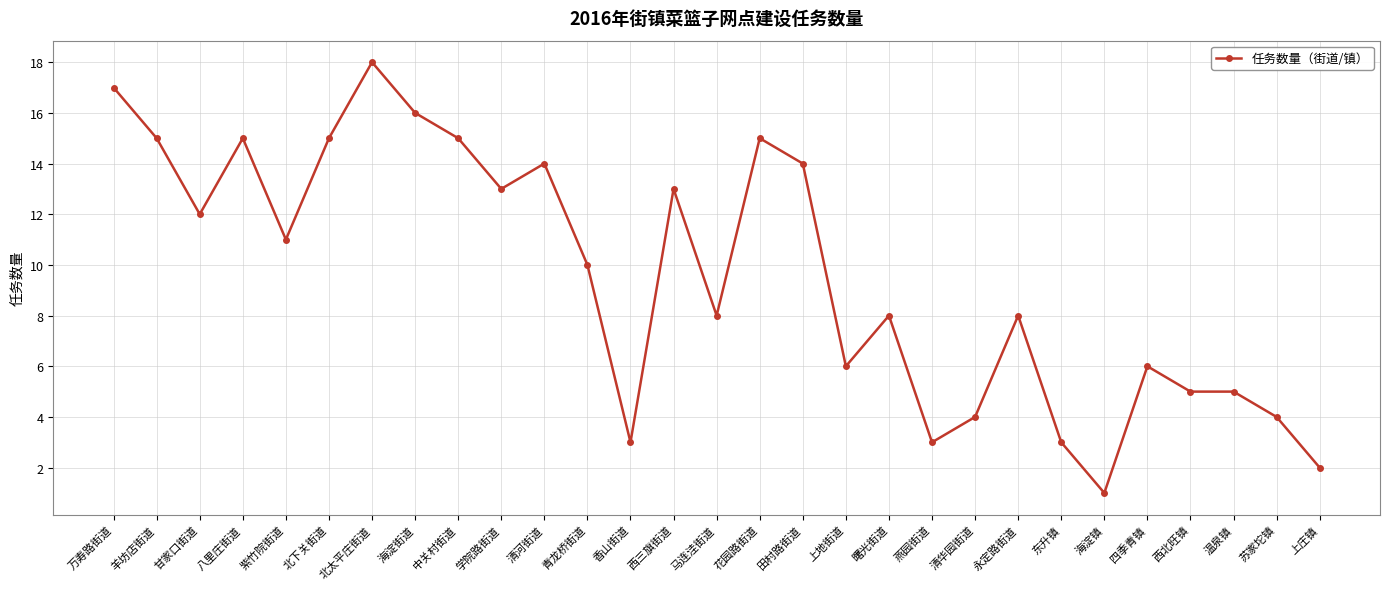

Approximately how many times larger is the value at 香山街道 compared to 燕园街道?

1.0